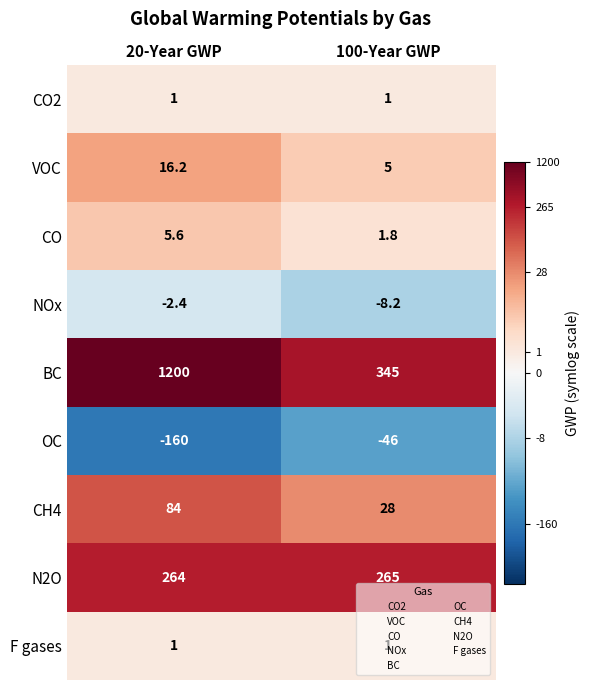

The value of CH4 at 20-Year GWP is 137.9. True or false?

False